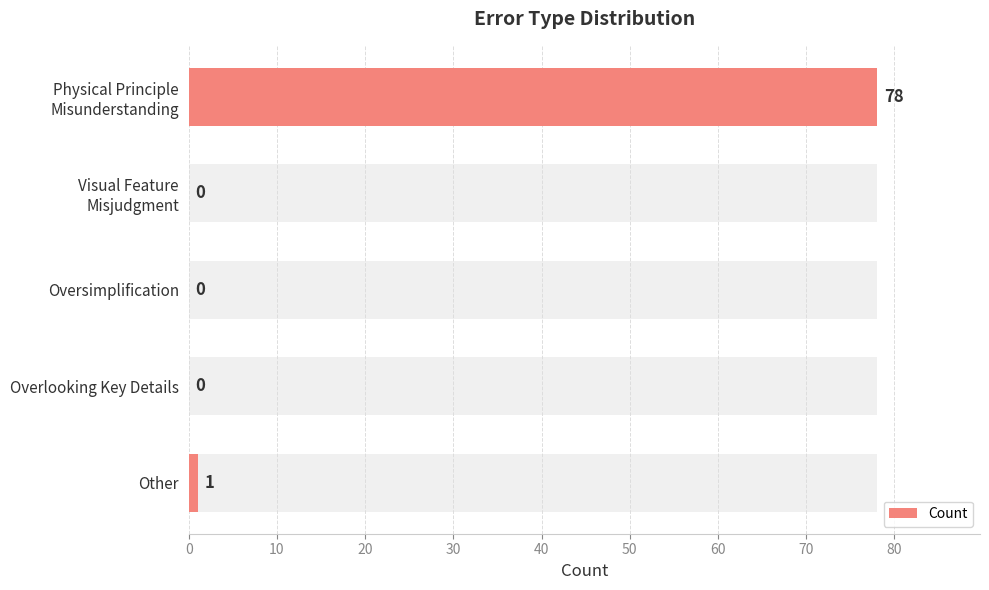

What is the change in value from Physical Principle Misunderstanding to Other?

-77